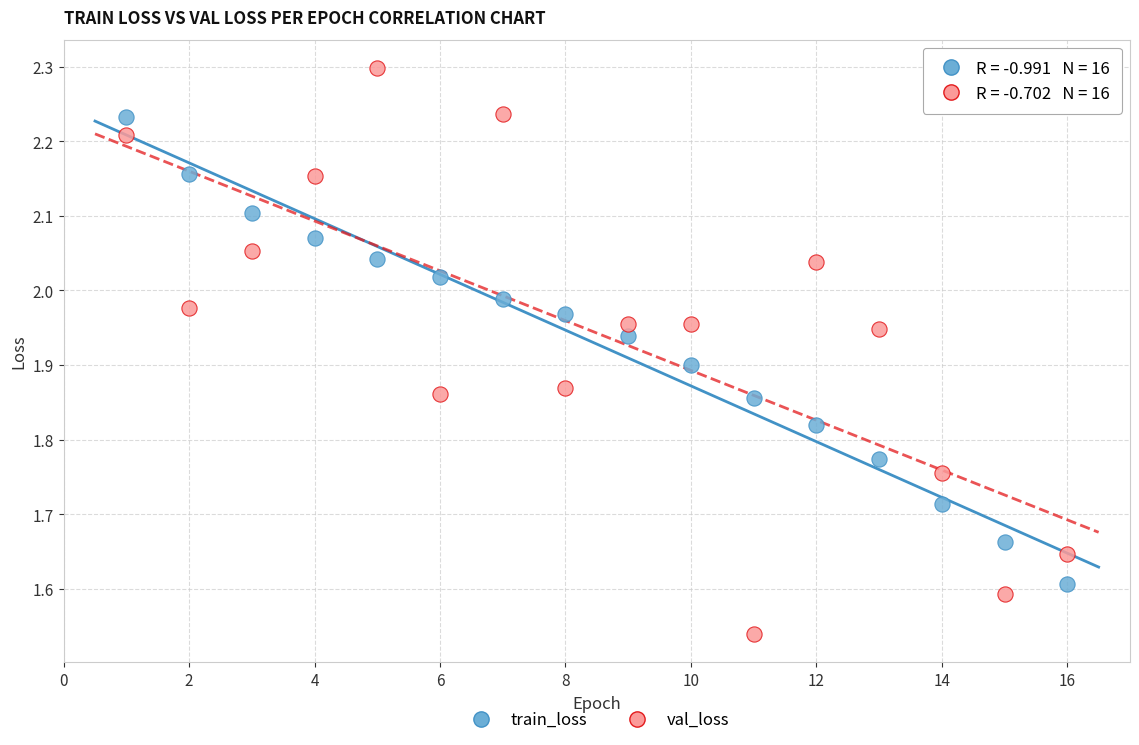

Across all data points, what is the range of Y values (max minus min)?

0.8